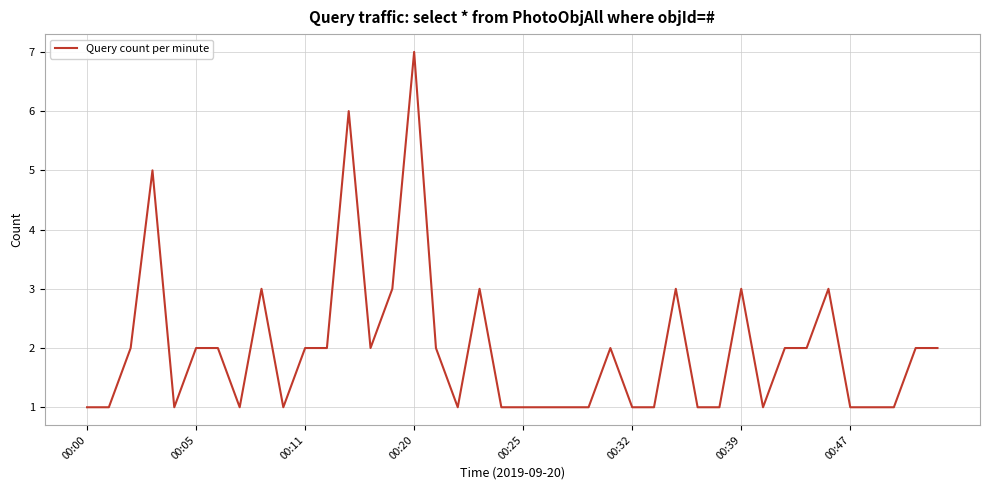

Count the number of categories in the chart.

40